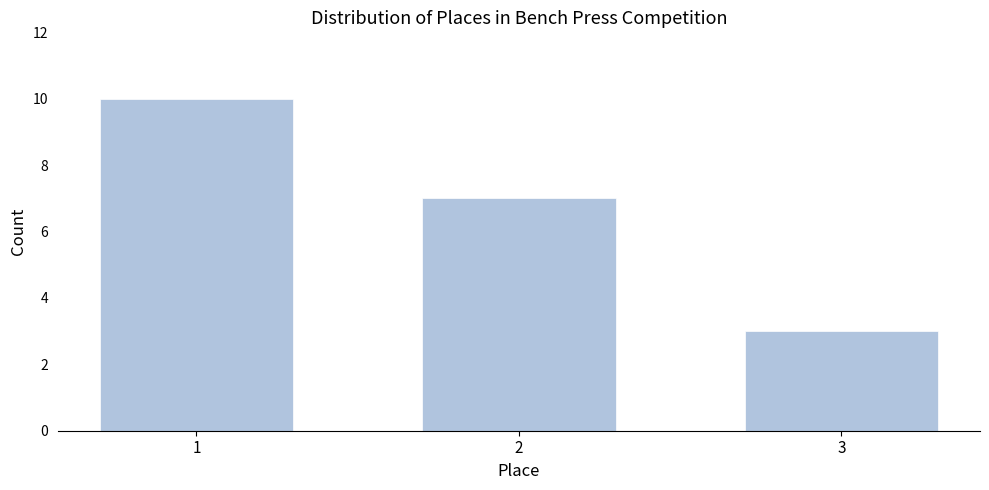

Reading left to right, list all the values displayed in this chart.

1=10	2=7	3=3